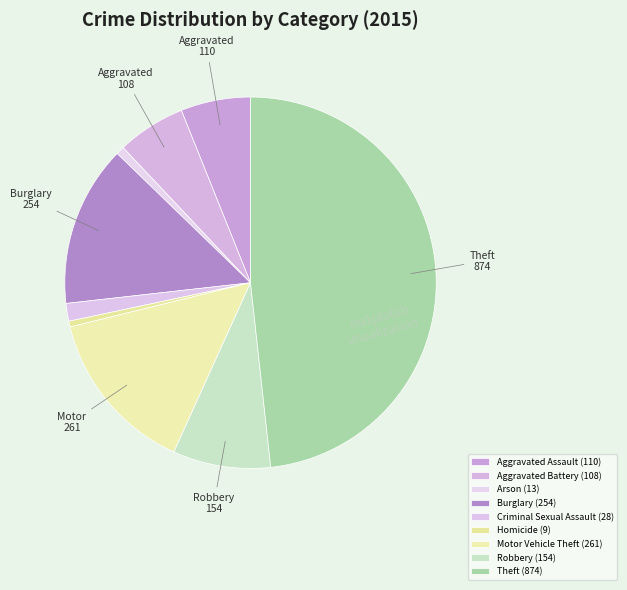

The Motor Vehicle Theft slice represents 29% of the pie. True or false?

False